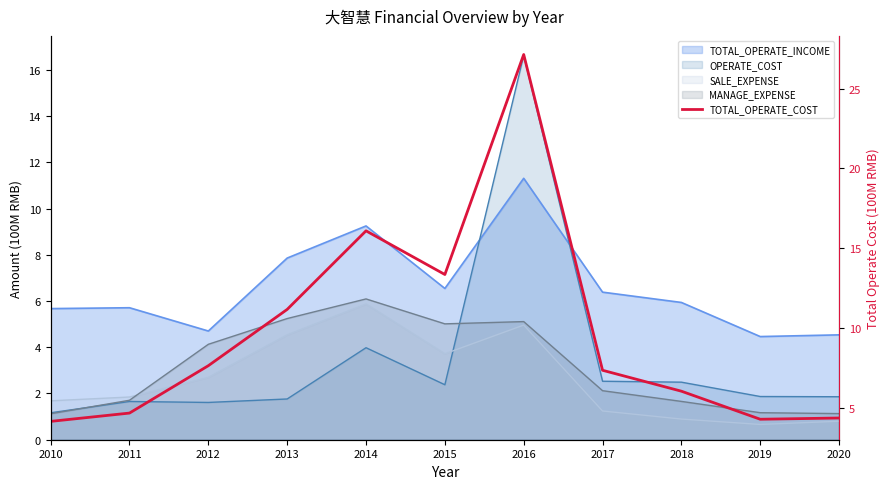

Reading left to right, extract all data points from this chart.

4.1	4.7	7.6	11.2	16.1	13.3	27.1	7.3	6.0	4.3	4.3